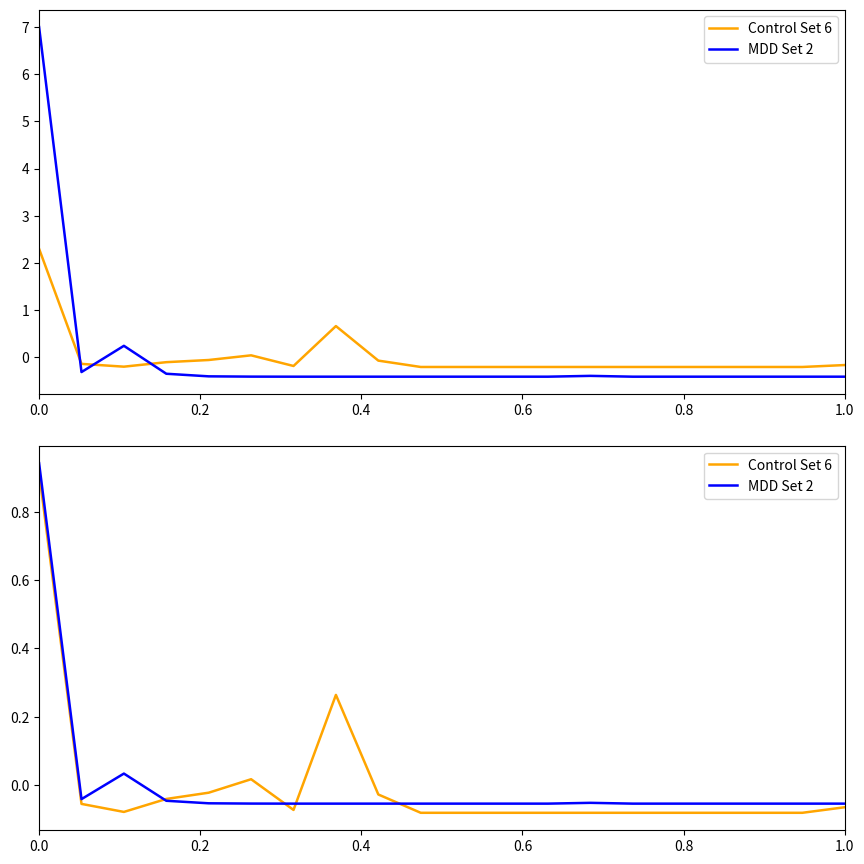

How many values in the MDD Set 2 series exceed 0?

2